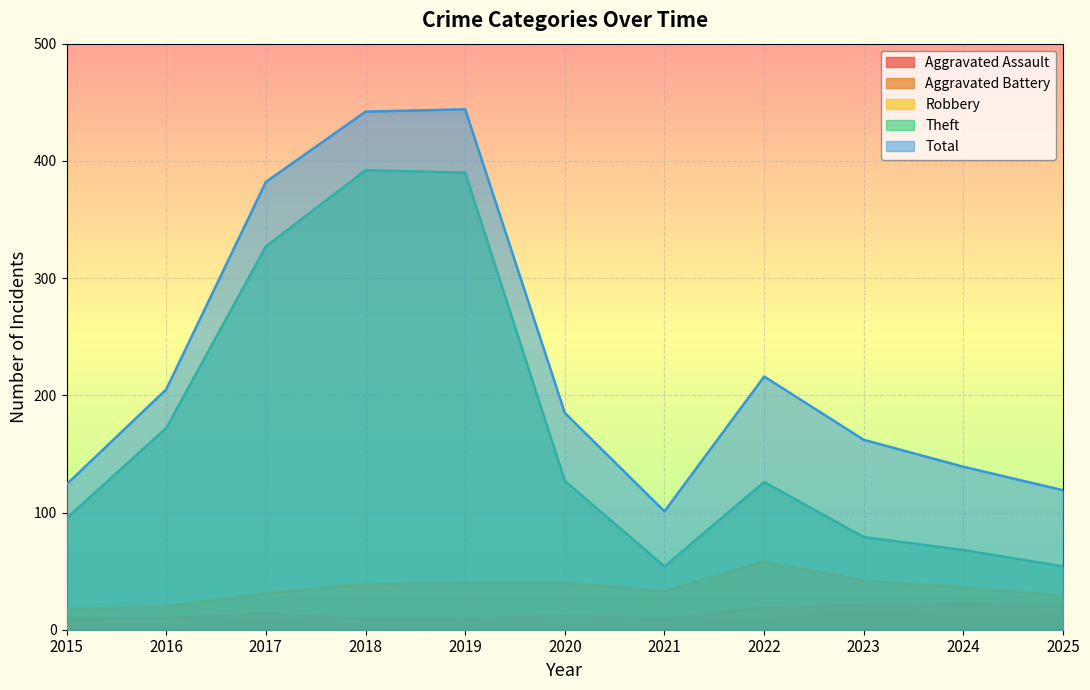

How many lines are shown in the chart?

5